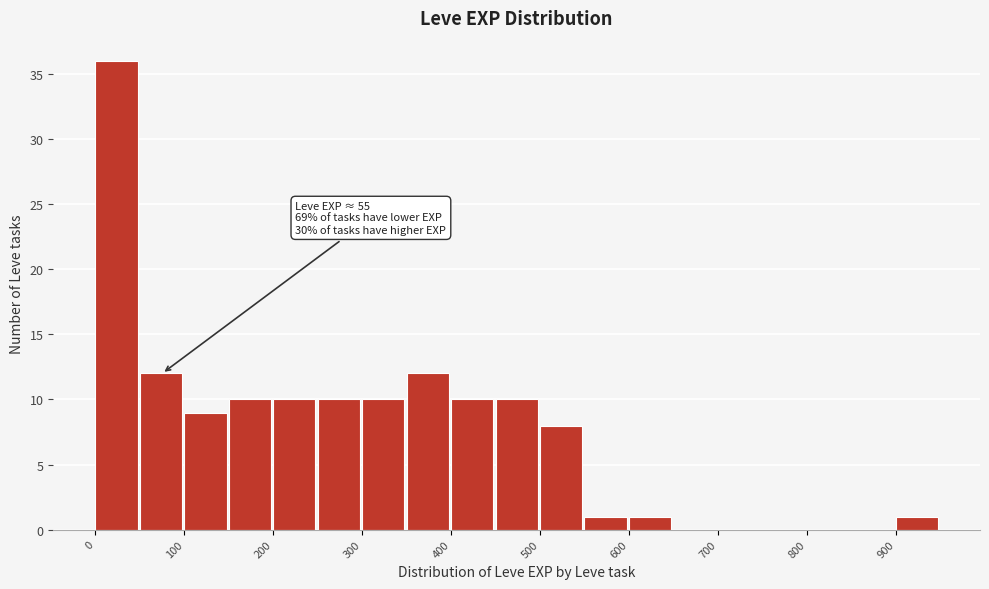

Which range on the x-axis has the tallest bar?

0 to 50